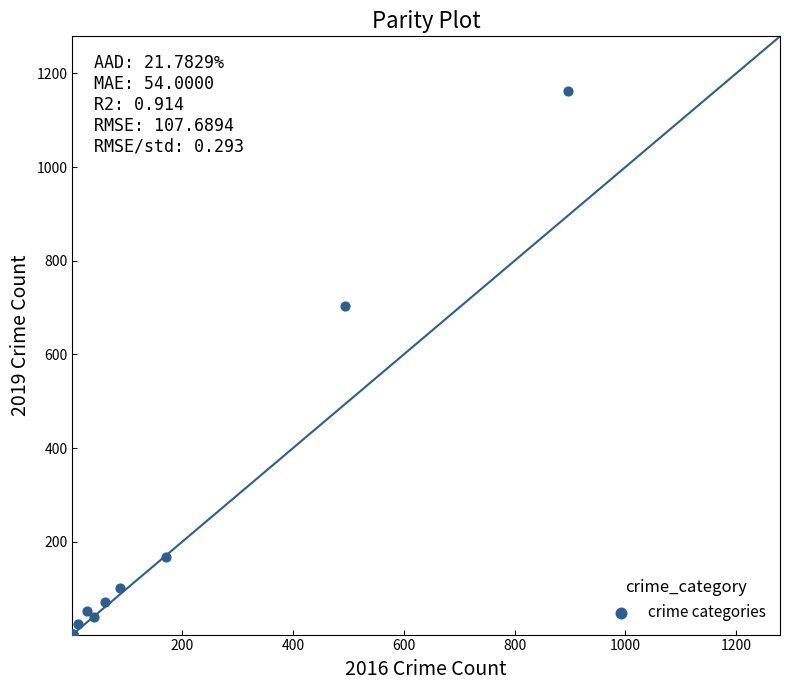

What Y value in the scatter plot is closest to 582?

703